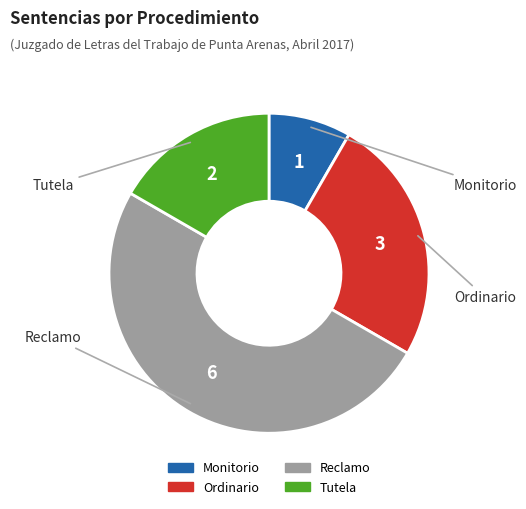

The Ordinario slice represents 31% of the pie. True or false?

False